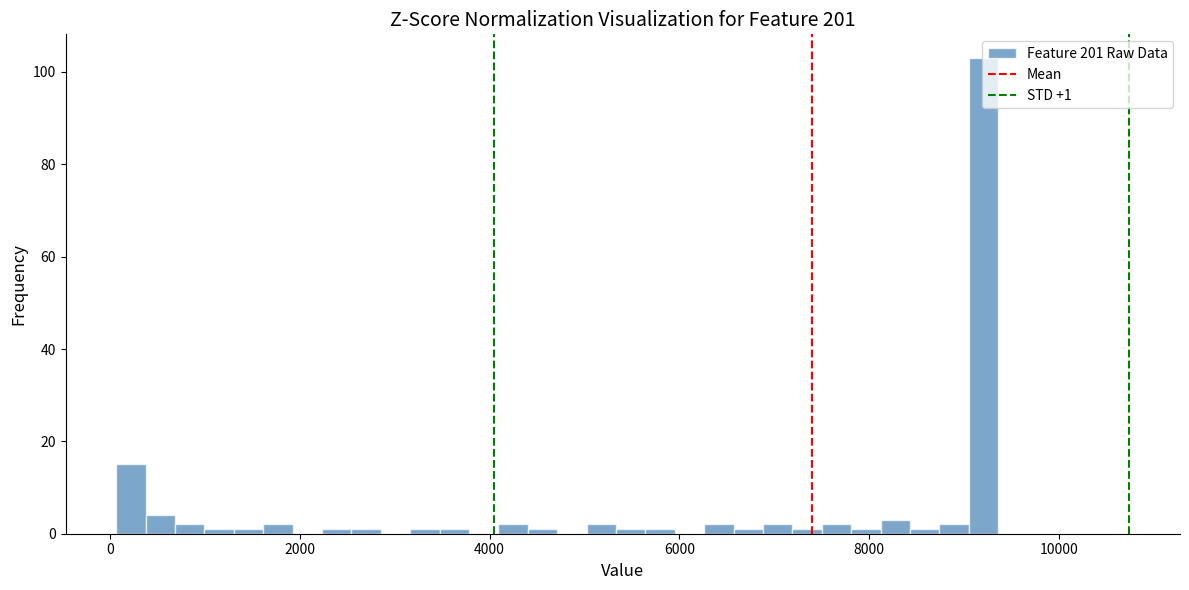

Around what value on the x-axis is the tallest bar? Give the approximate position of its centre, as read against the axis.

9200